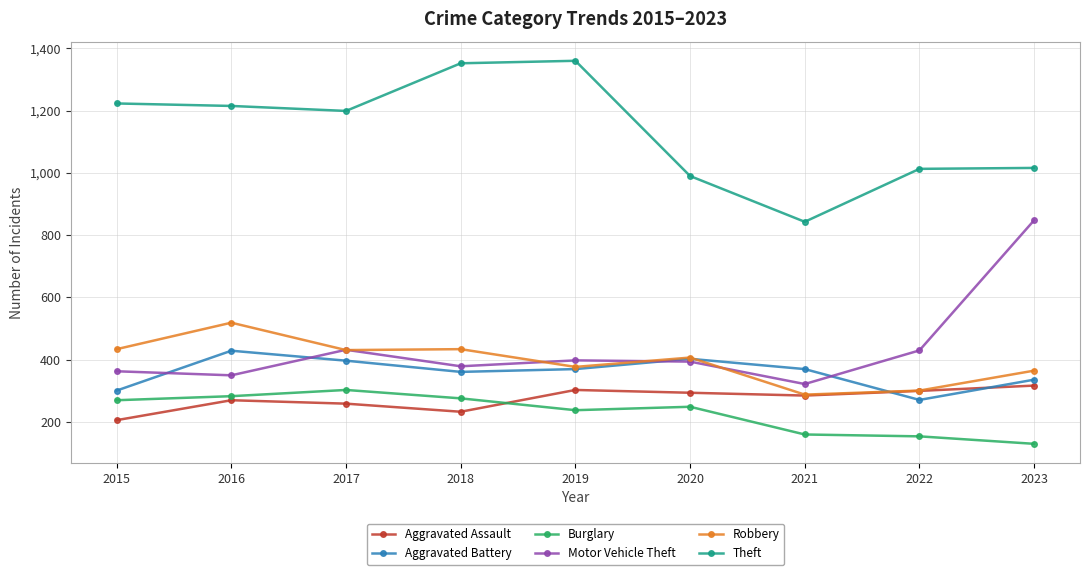

List the series in order of their peak value, highest first.

Theft, Motor Vehicle Theft, Robbery, Aggravated Battery, Aggravated Assault, Burglary